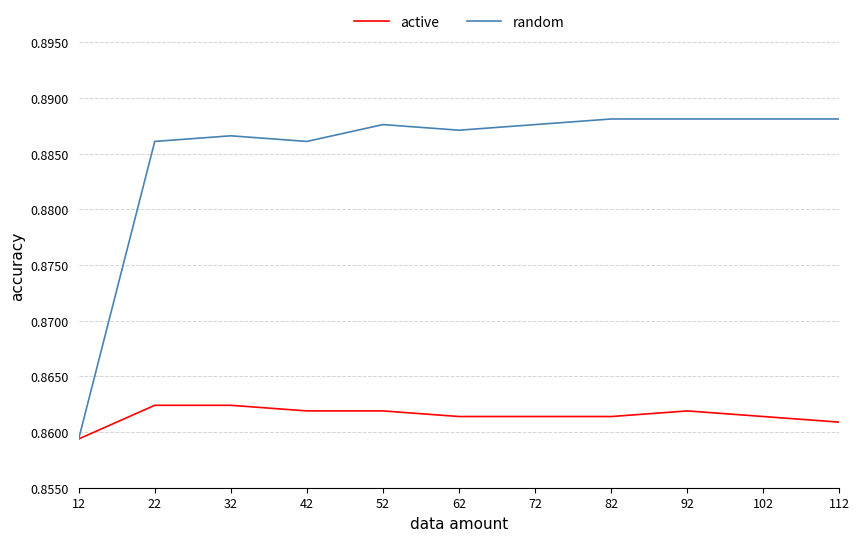

Where is active nearest to the value 0?

12